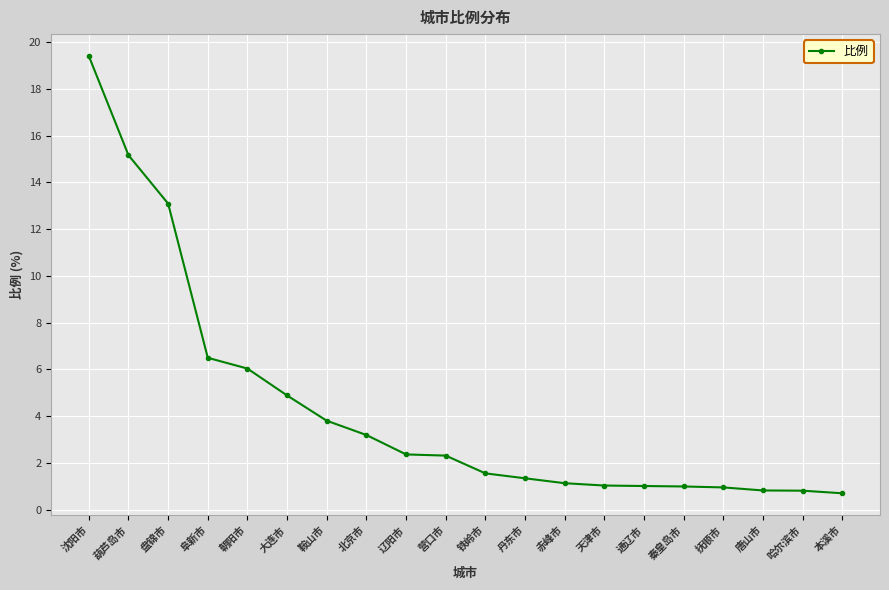

Where is the data nearest to the value 10?

盘锦市